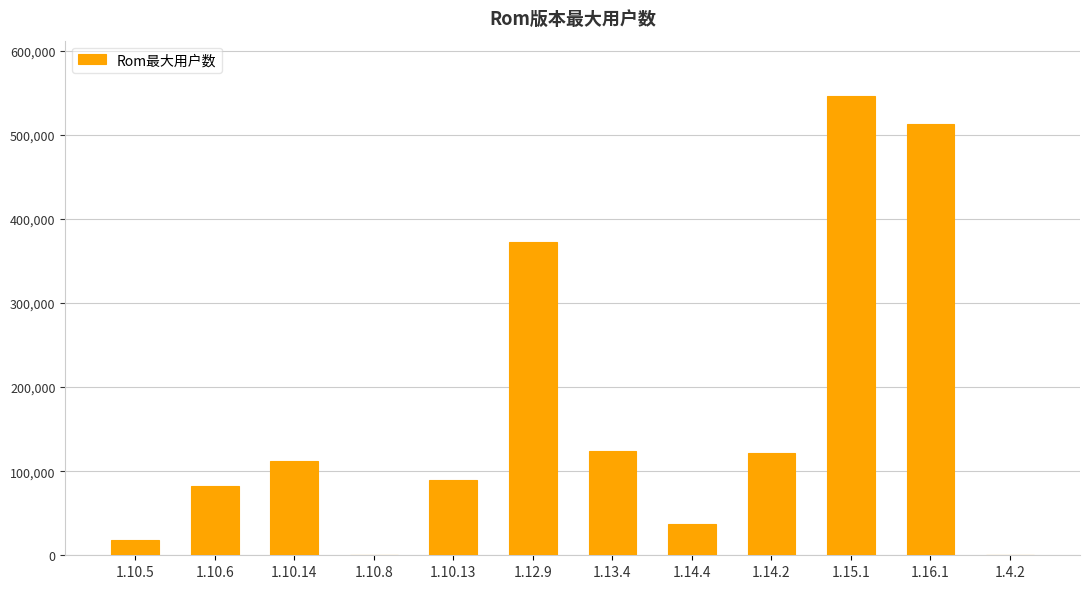

Between 1.14.4 and 1.12.9, which is larger?

1.12.9